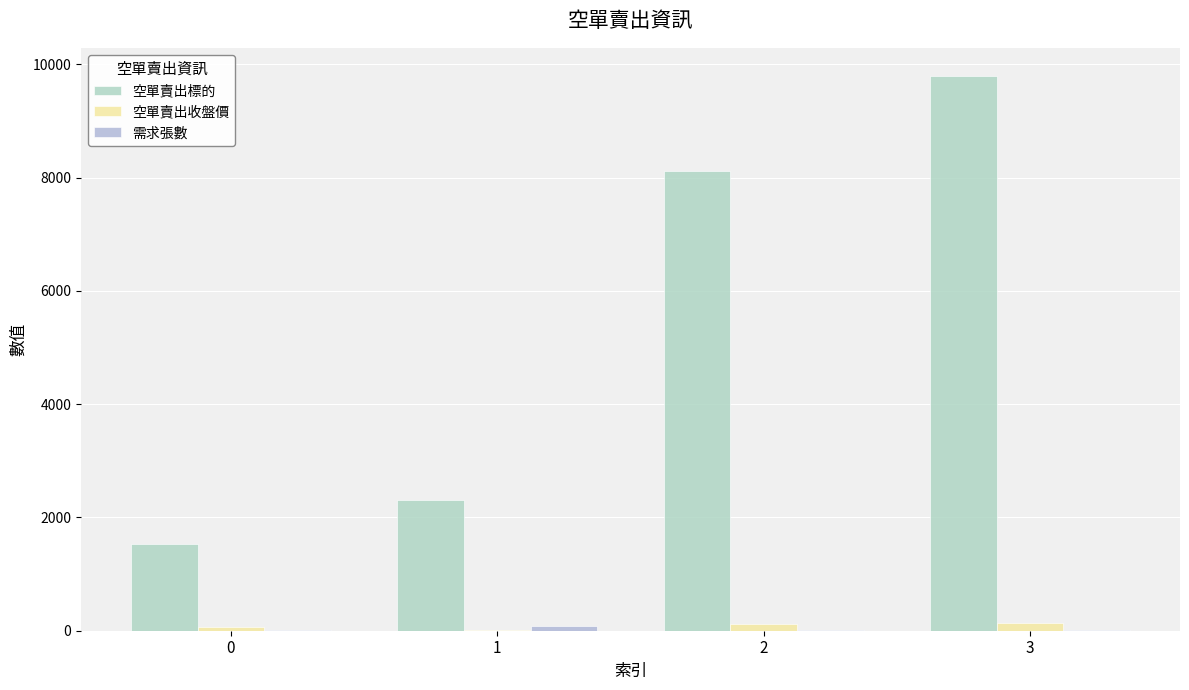

How many values in the 空單賣出收盤價 series exceed 111?

2